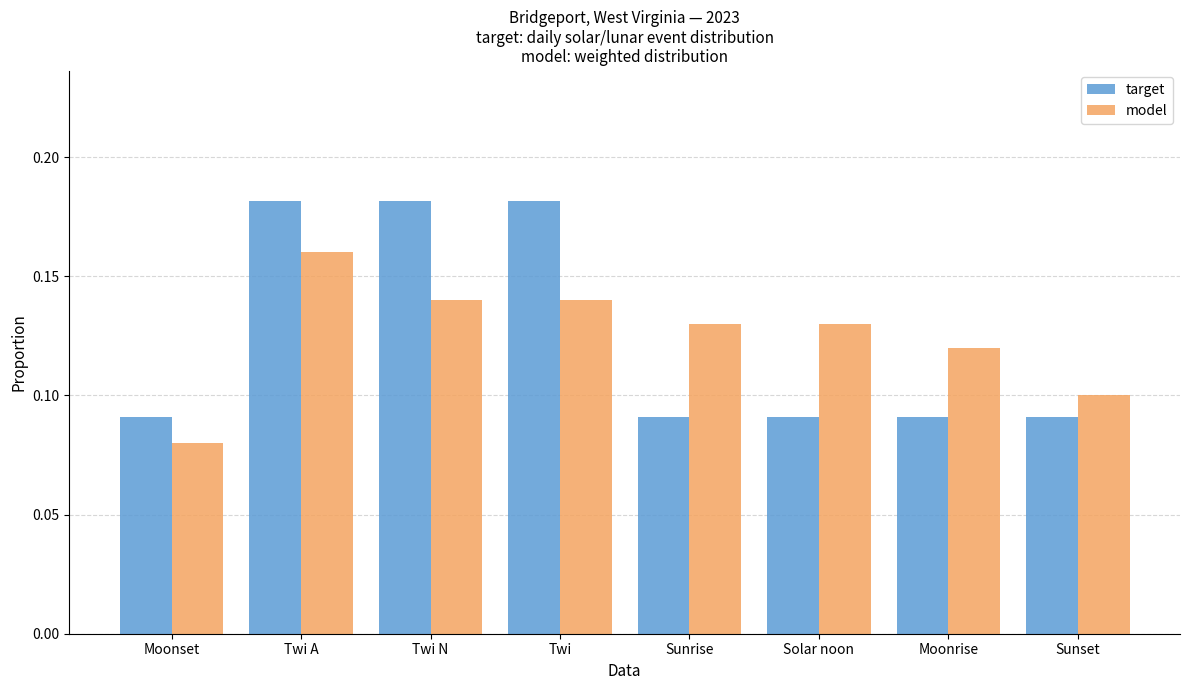

What are all the series names shown in the legend?

target, model